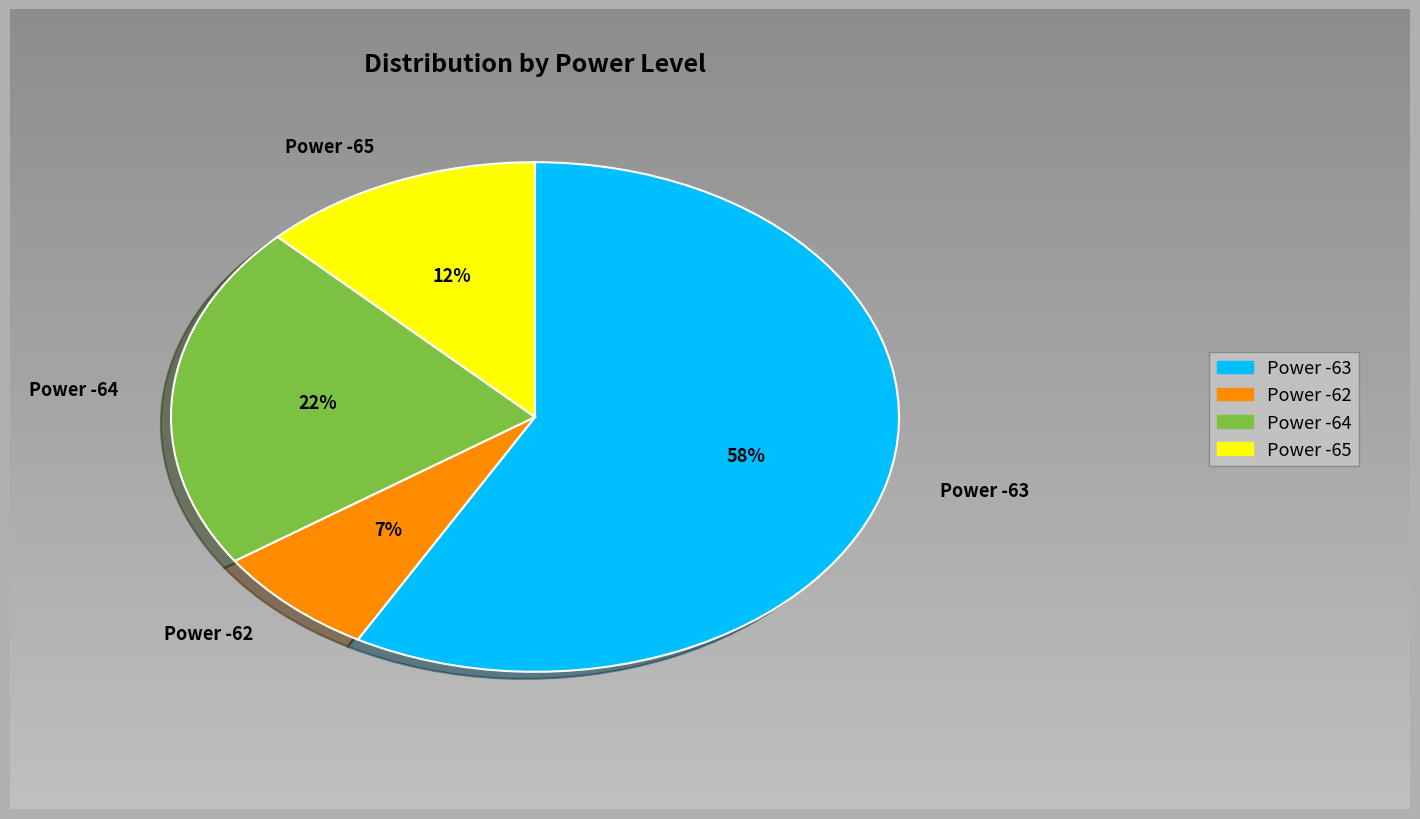

To the nearest percent, what is the difference between the Power -64 and Power -65 slice percentages?

10%